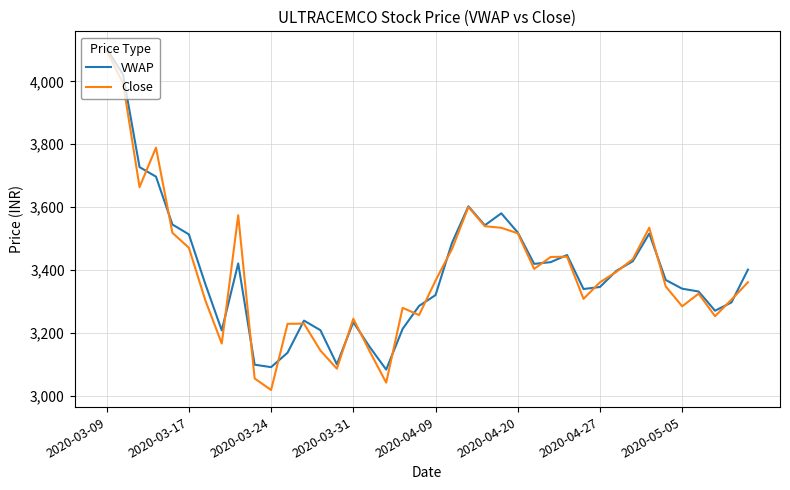

After their last crossing, which series has the higher values: Close or VWAP?

VWAP